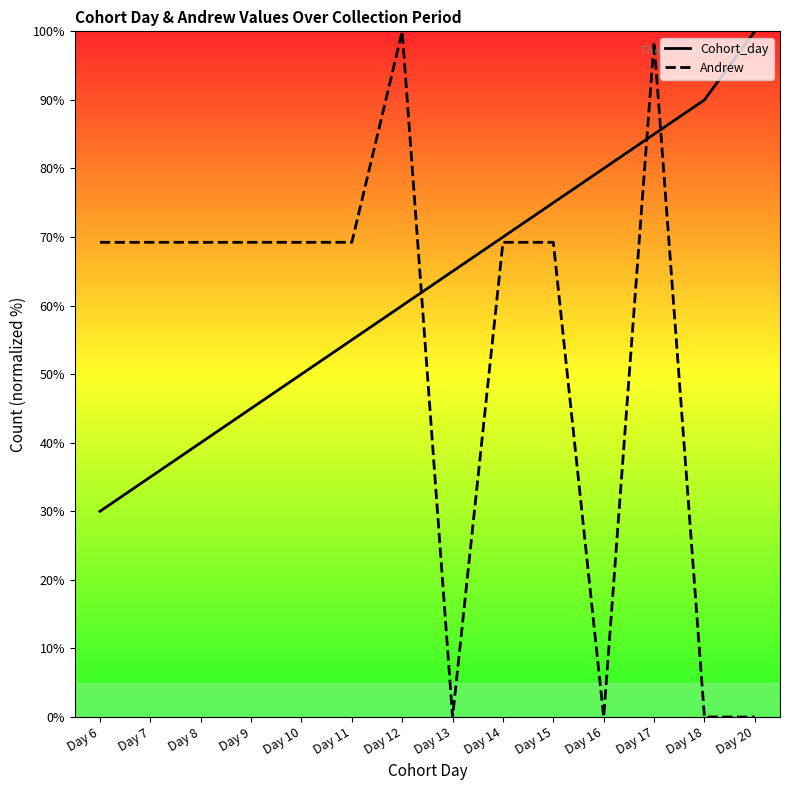

Where do Cohort_day and Andrew first cross each other?

Day 12 and Day 13